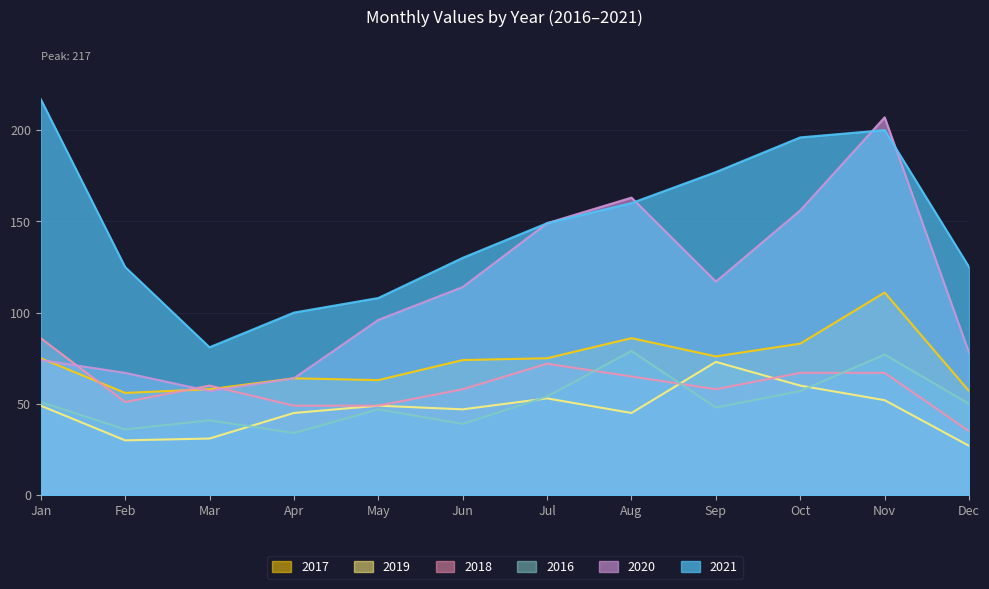

How many interior local valleys does the 2021 series have?

1